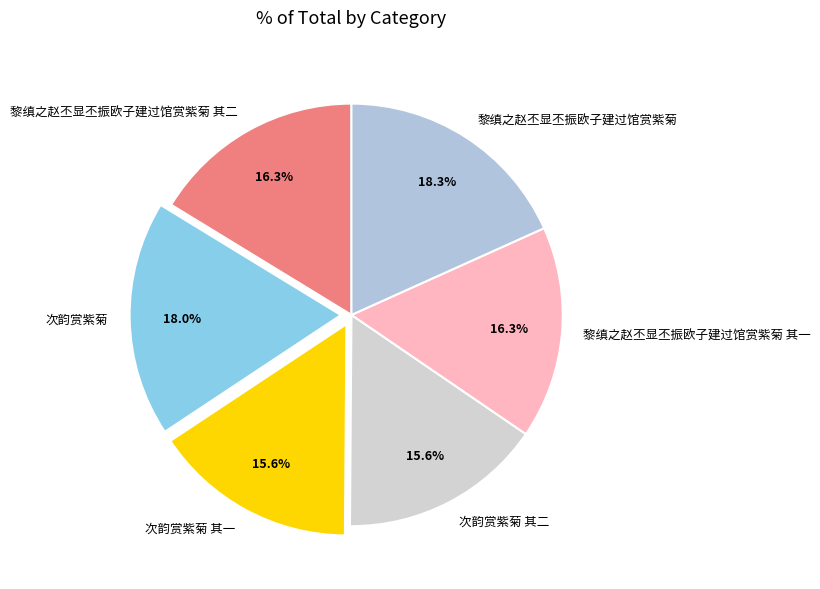

What percentage is the 次韵赏紫菊 其二 slice, to the nearest percent?

16%